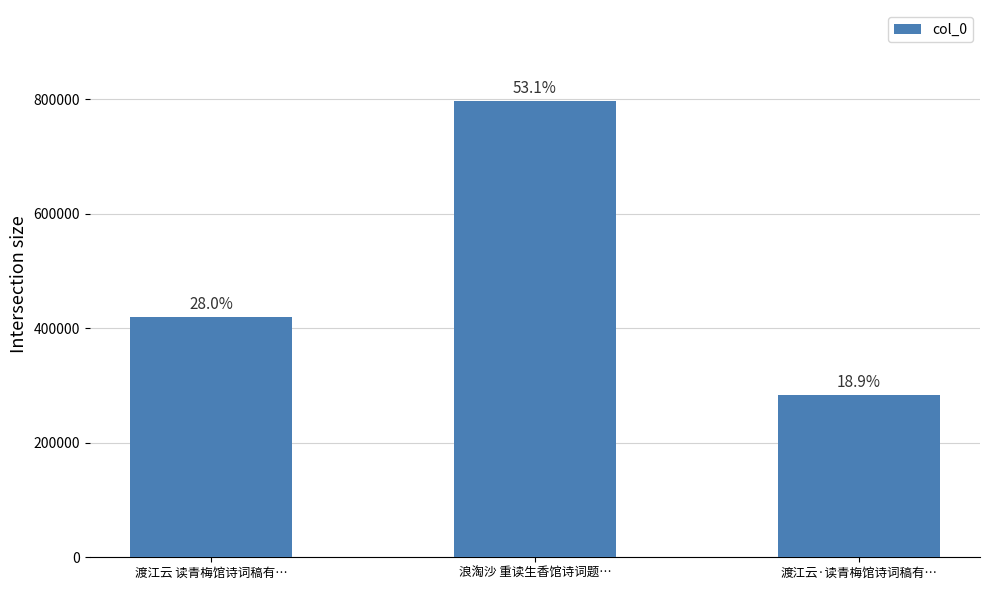

What is the difference between the values at 渡江云·读青梅馆诗词稿有… and 浪淘沙 重读生香馆诗词题…?

512624